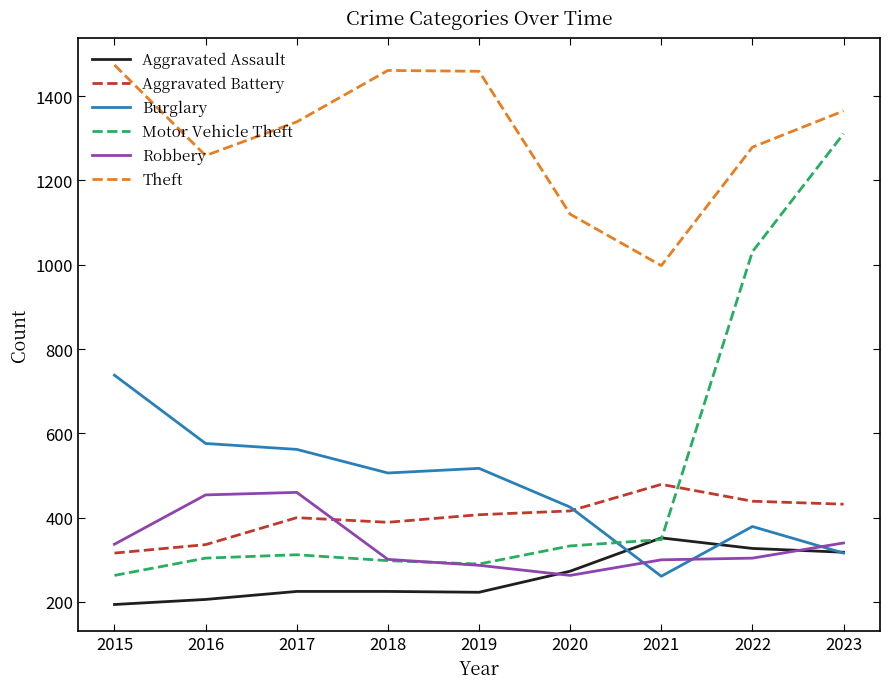

What is the total value across all series at 2020?

2830